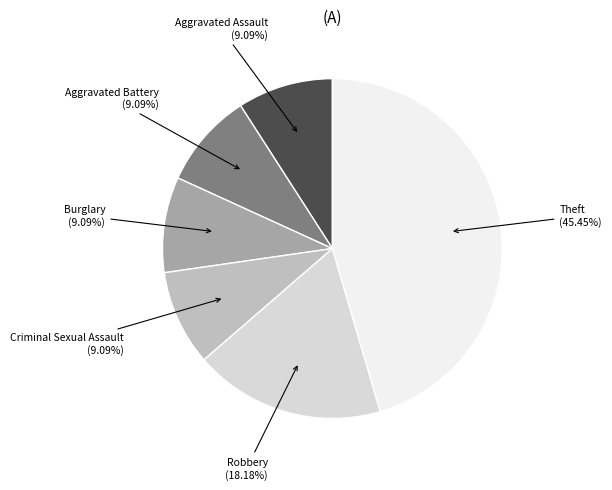

To the nearest percent, what is the difference between the largest and smallest slice percentages?

36%